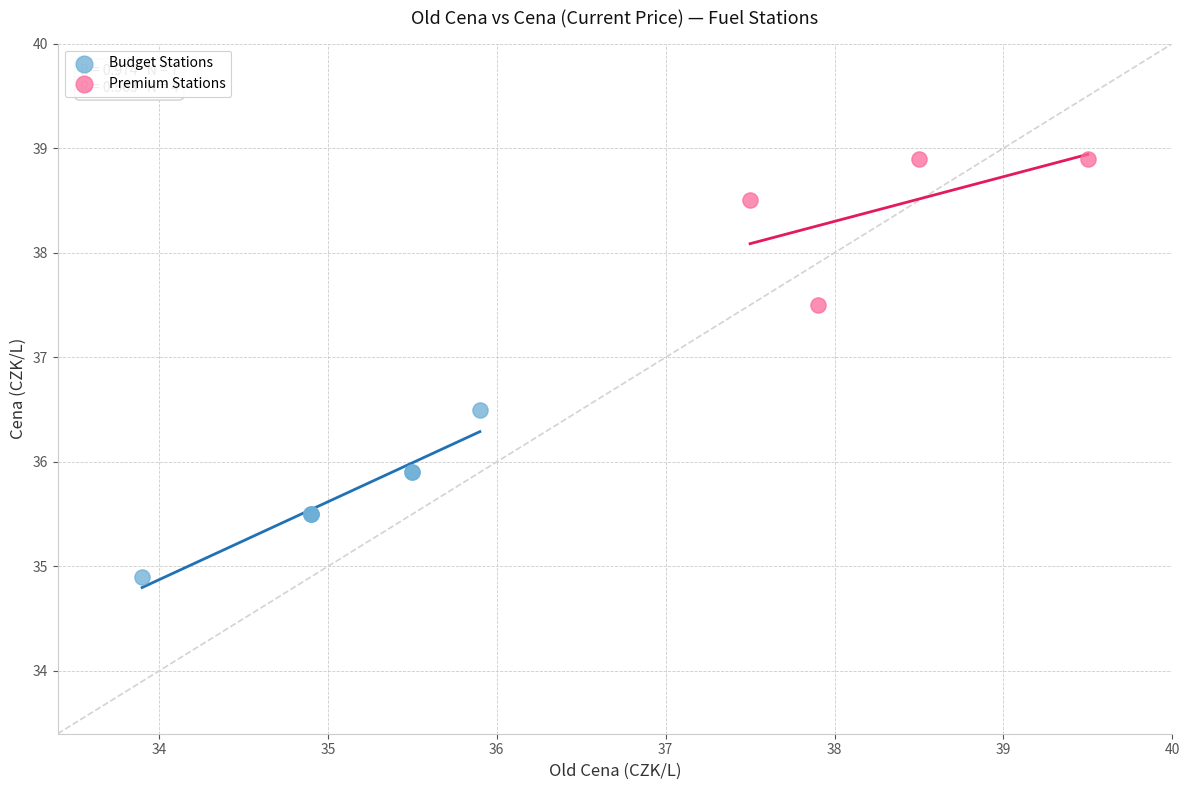

Which series contains the lowest Y value?

Budget Stations